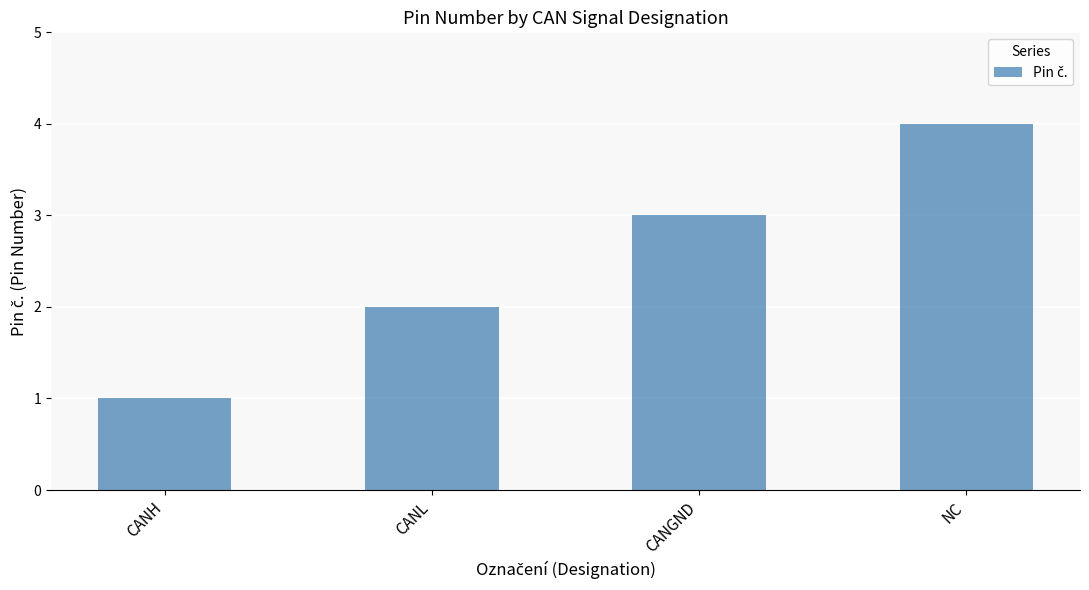

What is the value of the 1st bar from the left?

1